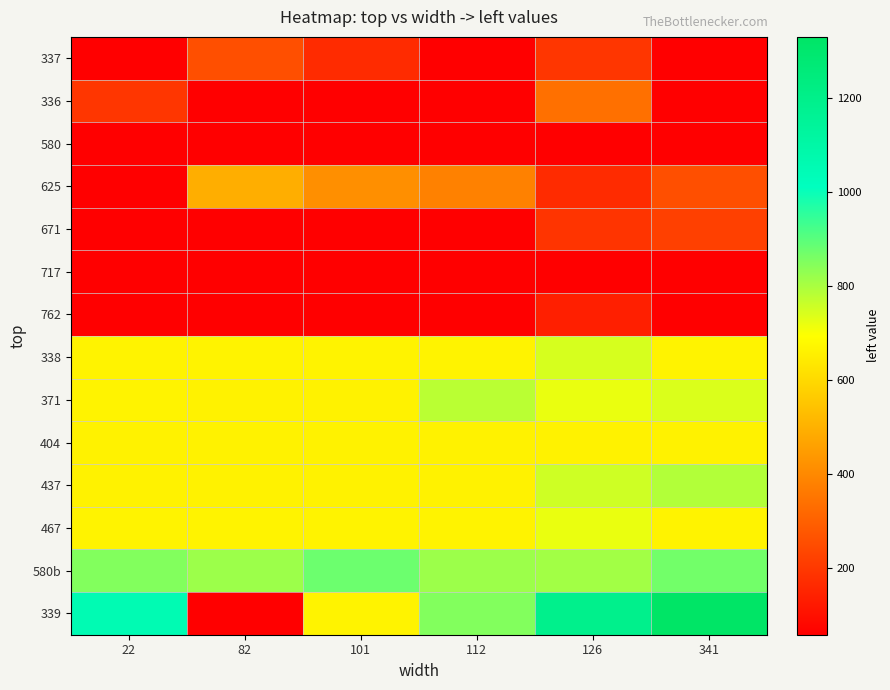

Reading left to right, what are all the values shown in this chart?

337: 22=59	82=259	101=169	112=61	126=197	341=63
336: 22=197	82=59	101=59	112=59	126=341	341=59
580: 22=63	82=63	101=63	112=63	126=61	341=61
625: 22=61	82=496	101=418	112=382	126=169	341=259
671: 22=62	82=61	101=61	112=61	126=193	341=222
717: 22=61	82=61	101=61	112=61	126=62	341=61
762: 22=62	82=62	101=62	112=62	126=139	341=62
338: 22=666	82=666	101=666	112=666	126=745	341=666
371: 22=666	82=665	101=665	112=781	126=721	341=741
404: 22=665	82=665	101=665	112=665	126=665	341=665
437: 22=665	82=665	101=665	112=665	126=756	341=791
467: 22=666	82=666	101=666	112=666	126=720	341=666
580b: 22=850	82=817	101=877	112=819	126=810	341=871
339: 22=1054	82=59	101=666	112=850	126=1193	341=1331